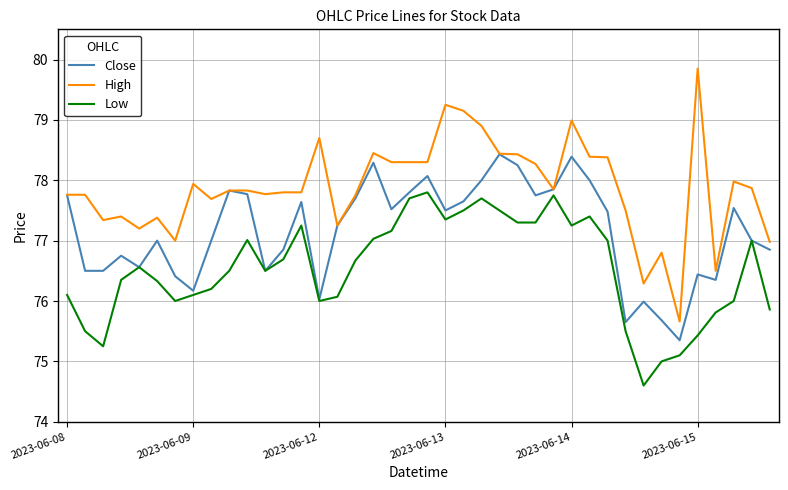

How many interior local peaks does the Low series have?

8